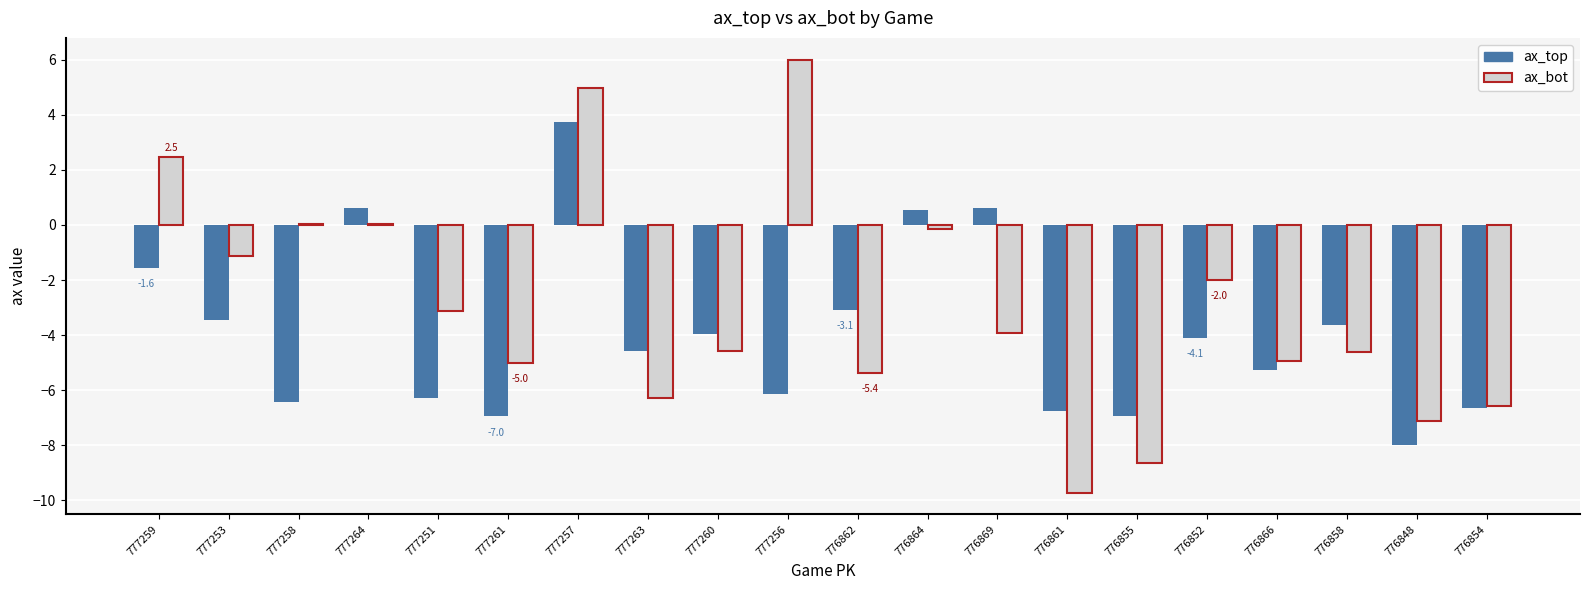

What is the difference between the ax_bot values at 776854 and 776858?

2.0